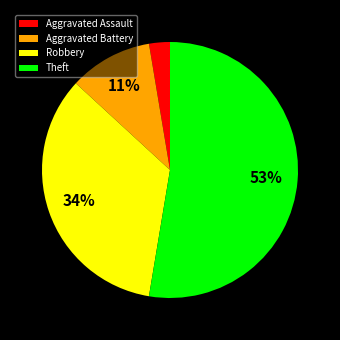

Which slice represents more than half of the pie?

Theft